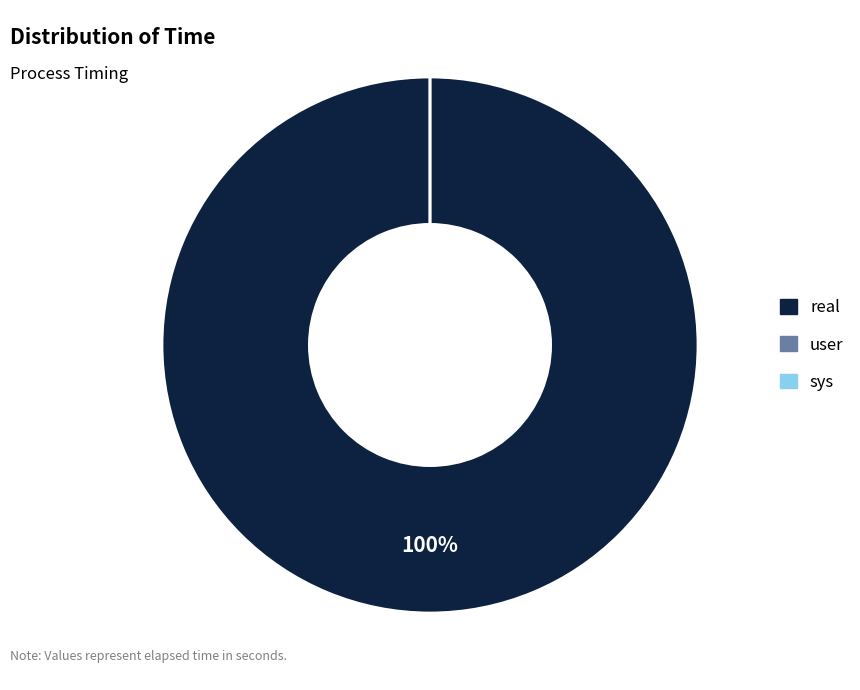

Does sys account for over 50% of the chart?

No